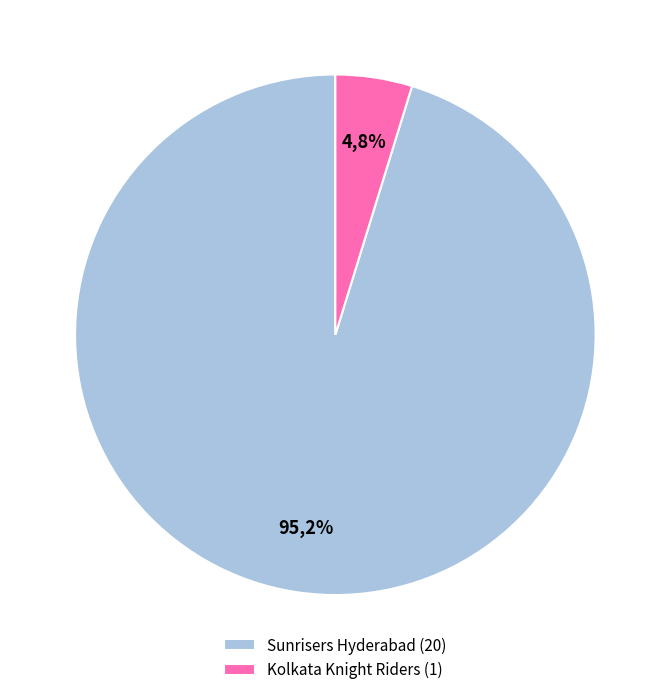

To the nearest percent, what is the difference between the largest and smallest slice percentages?

90%